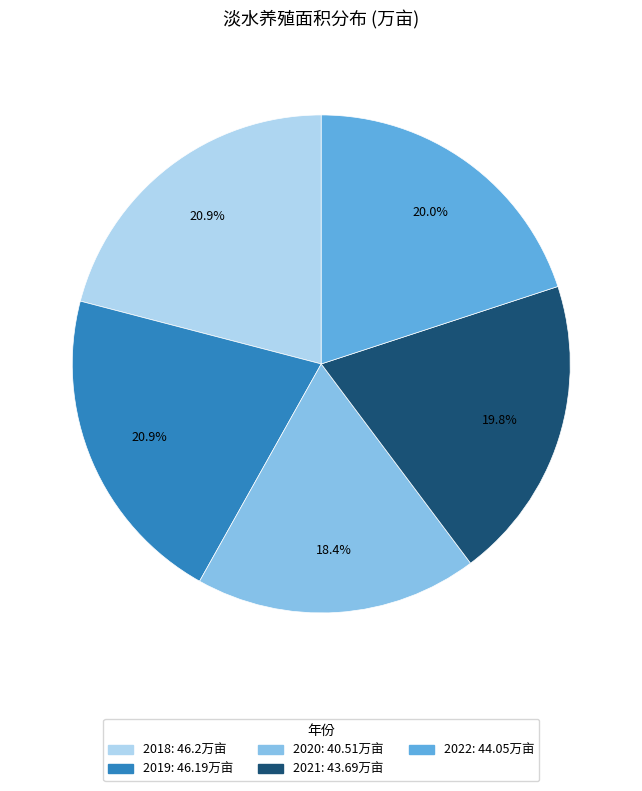

Is there any slice that represents more than half of the pie?

No